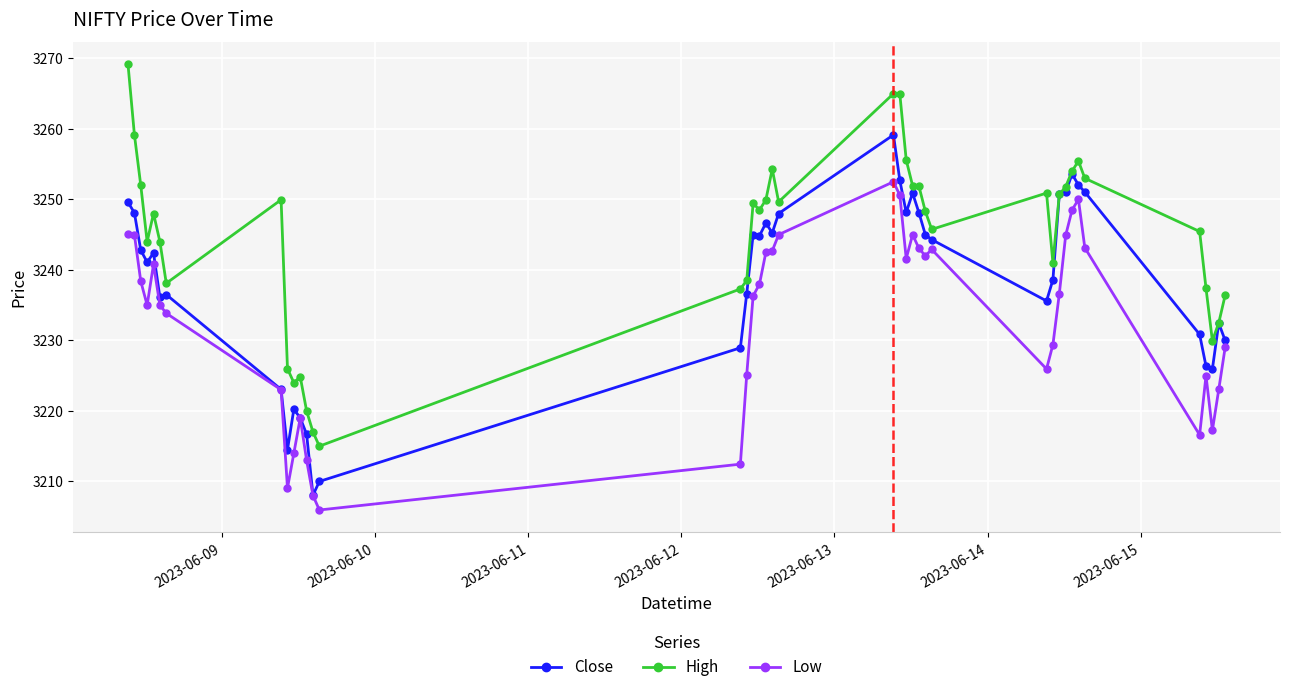

What is the maximum value shown in the chart?

3269.1